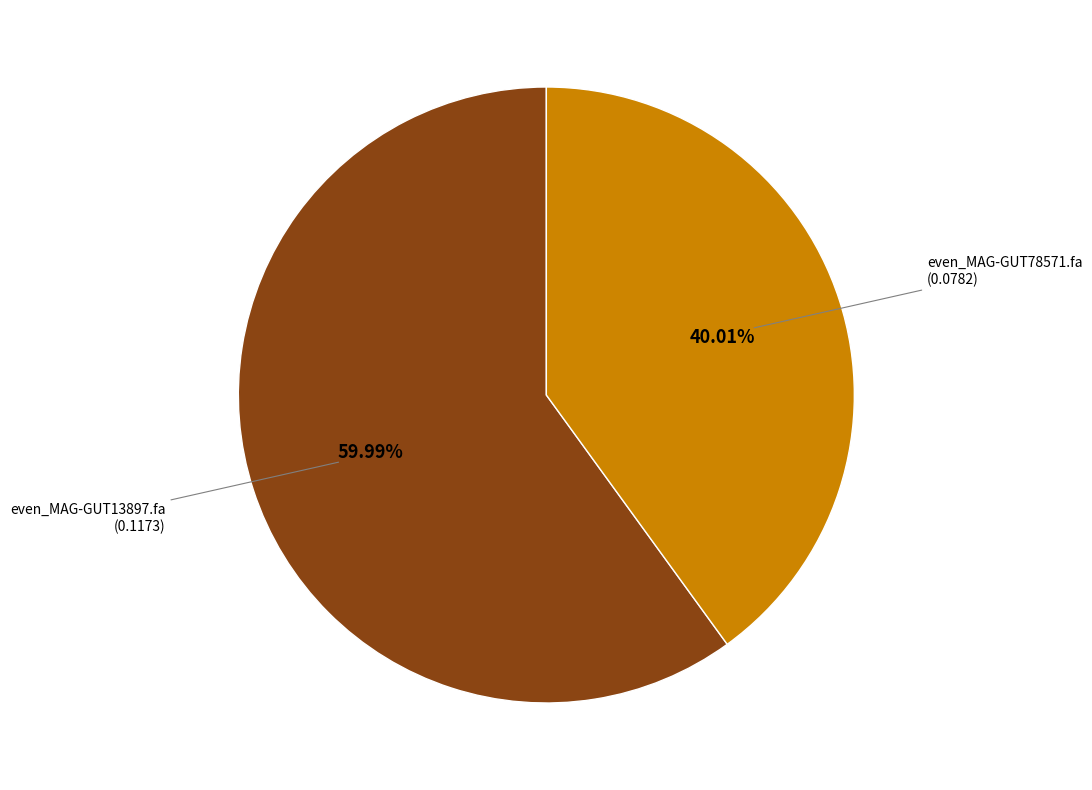

Does any single category account for the majority?

Yes